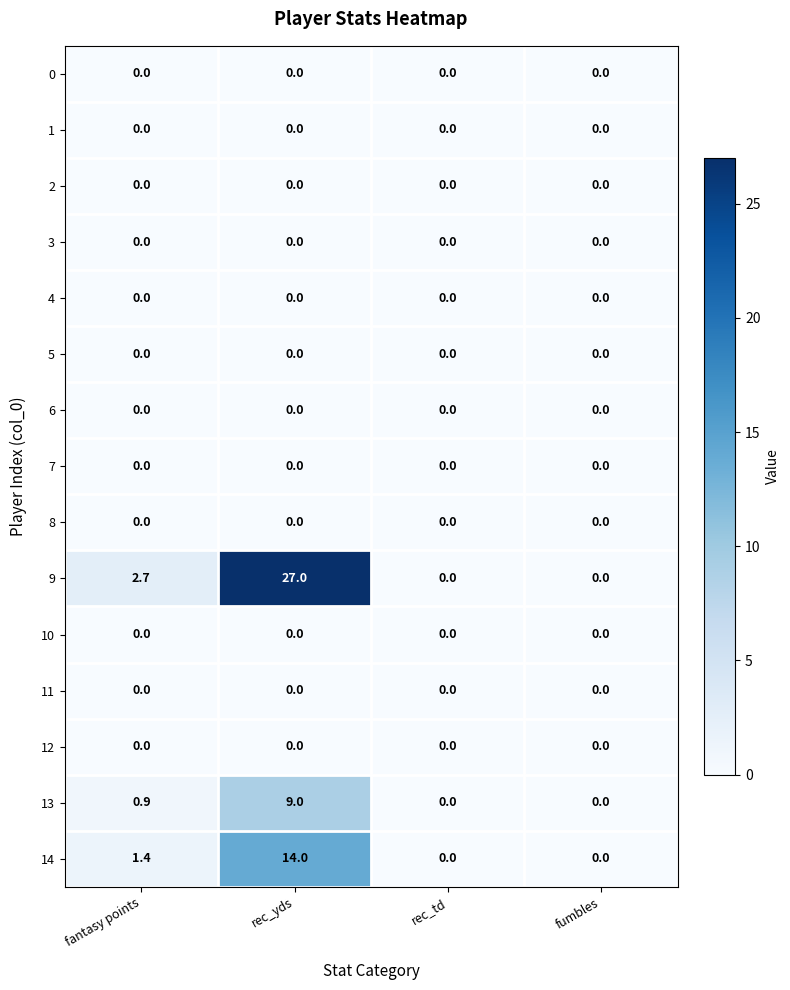

Where is 14 nearest to the value 7?

fantasy points